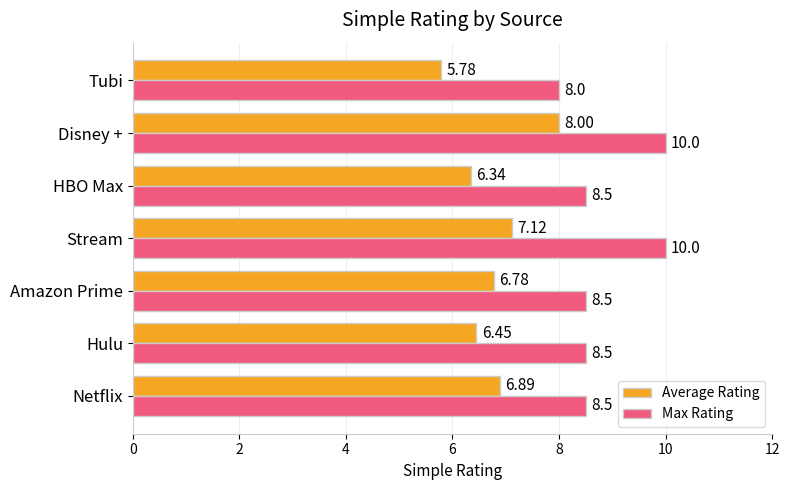

What is the difference between the second highest and second lowest values in the Average Rating series?

0.8